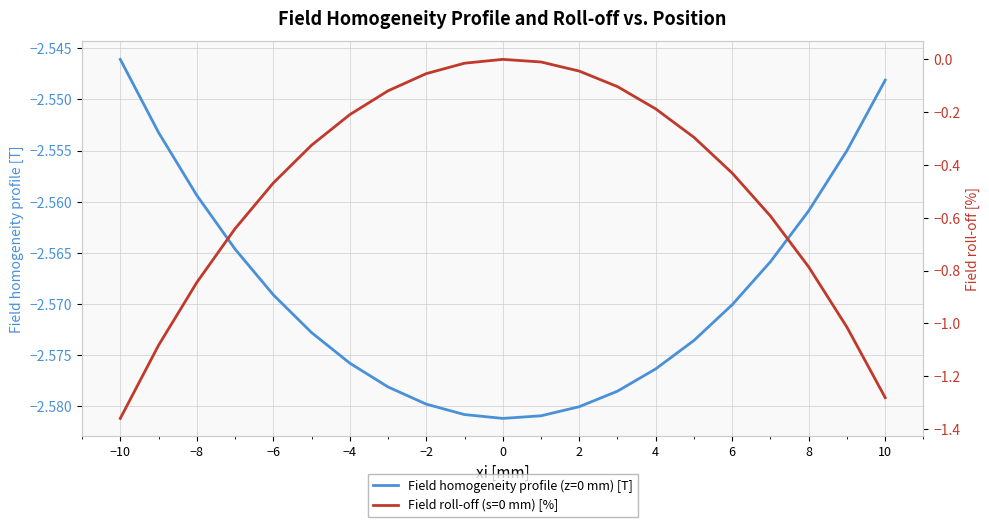

Reading right to left, extract all data points from this chart.

Field homogeneity profile (z=0 mm) [T]: -2.5	-2.6	-2.6	-2.6	-2.6	-2.6	-2.6	-2.6	-2.6	-2.6	-2.6	-2.6	-2.6	-2.6	-2.6	-2.6	-2.6	-2.6	-2.6	-2.6	-2.5
Field roll-off (s=0 mm) [%]: -1.3	-1.0	-0.8	-0.6	-0.4	-0.3	-0.2	-0.1	-0.0	-0.0	0.0	-0.0	-0.1	-0.1	-0.2	-0.3	-0.5	-0.6	-0.8	-1.1	-1.4